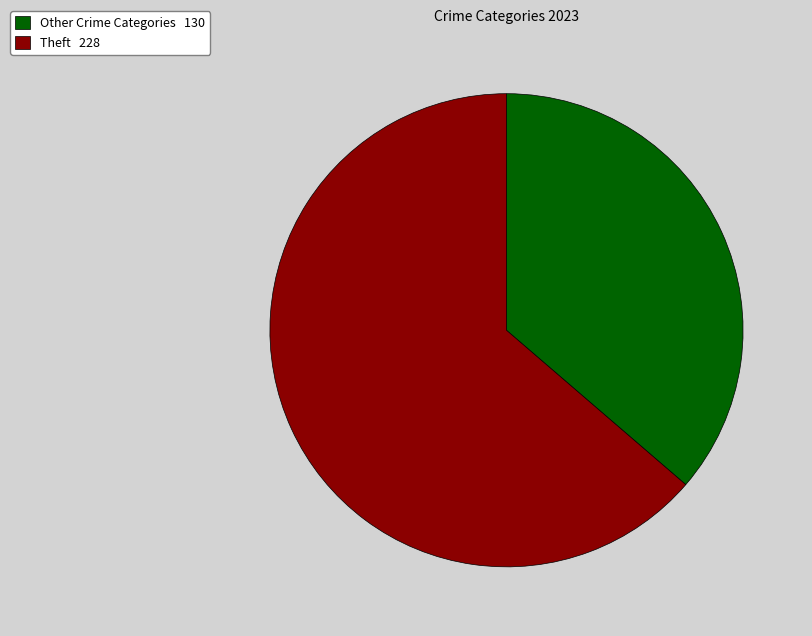

Which category accounts for the majority?

Theft 228